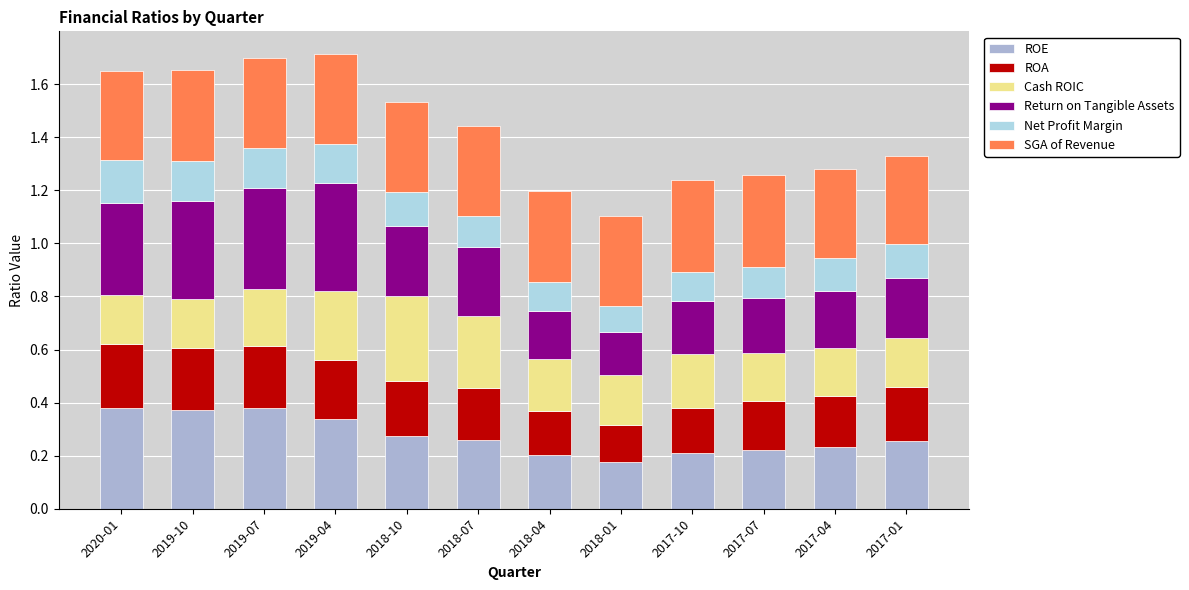

What is the total value across all series at 2017-01?

1.3